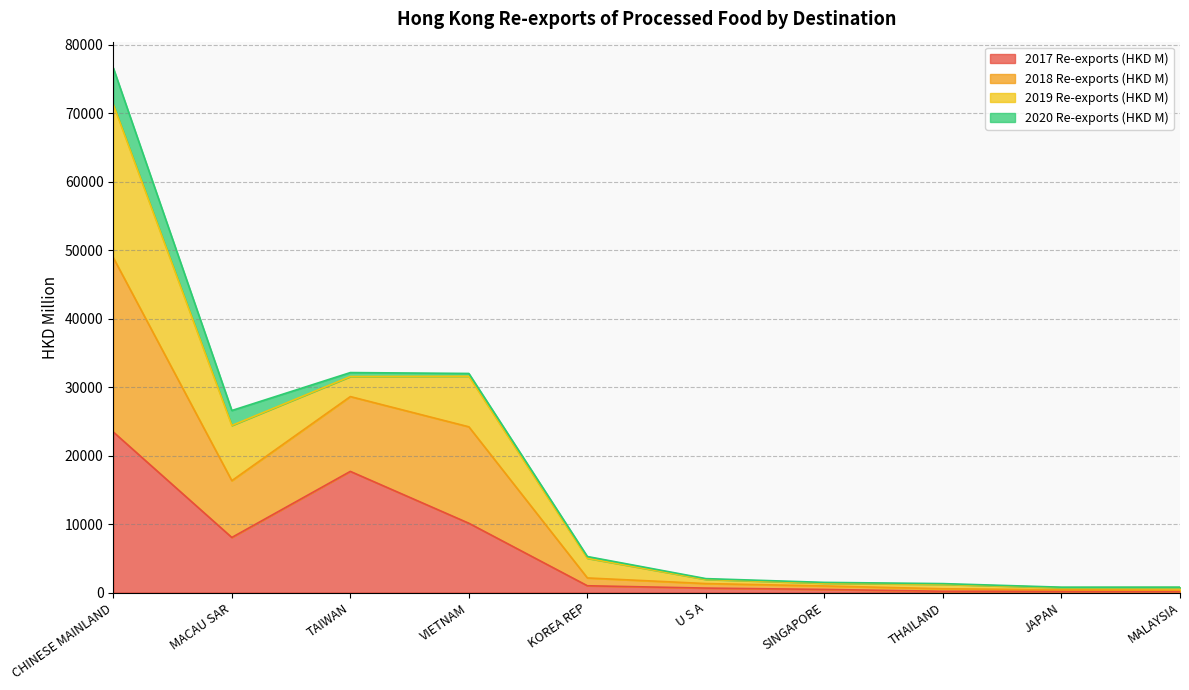

How many lines are shown in the chart?

4